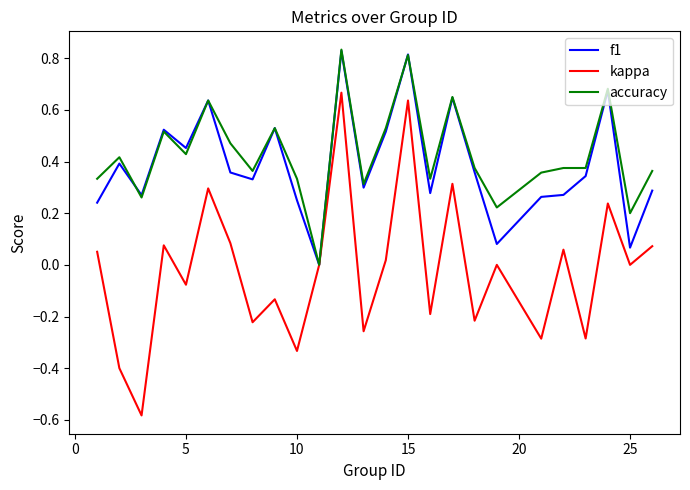

Which series has the widest spread of values?

kappa